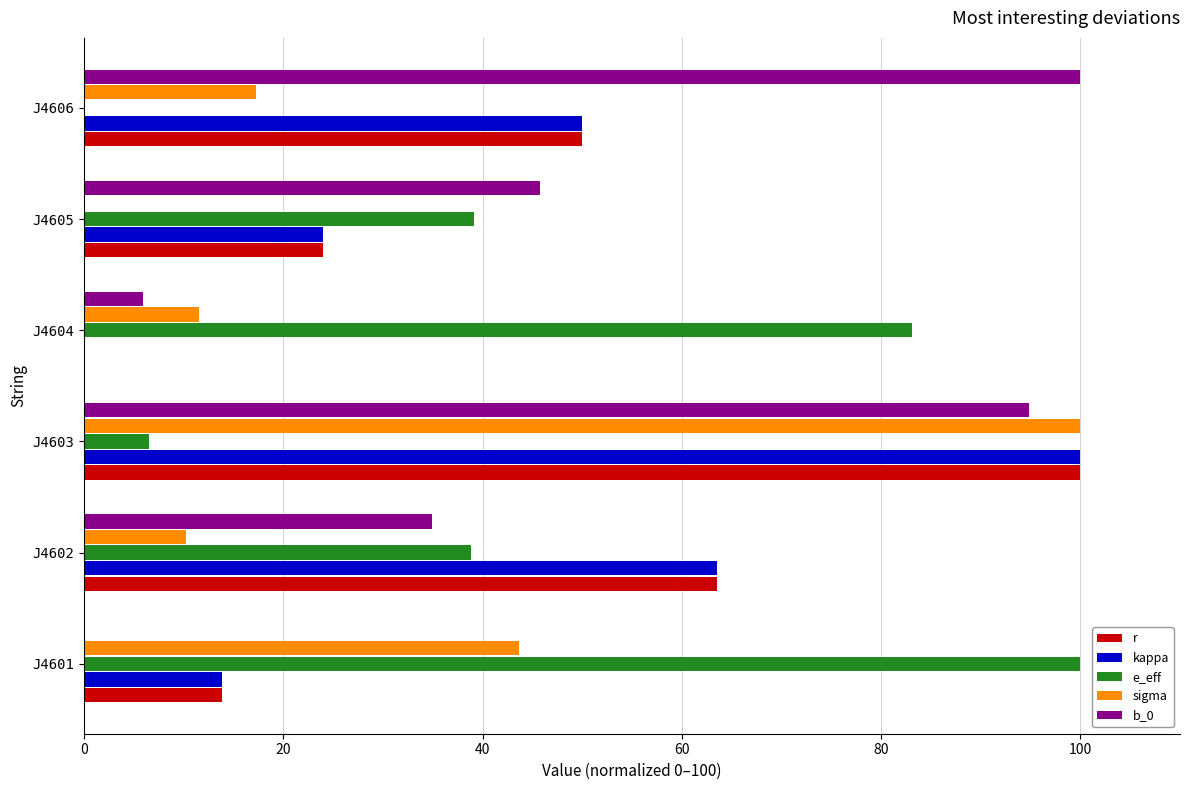

Which series changed the most between J4601 and J4604?

sigma